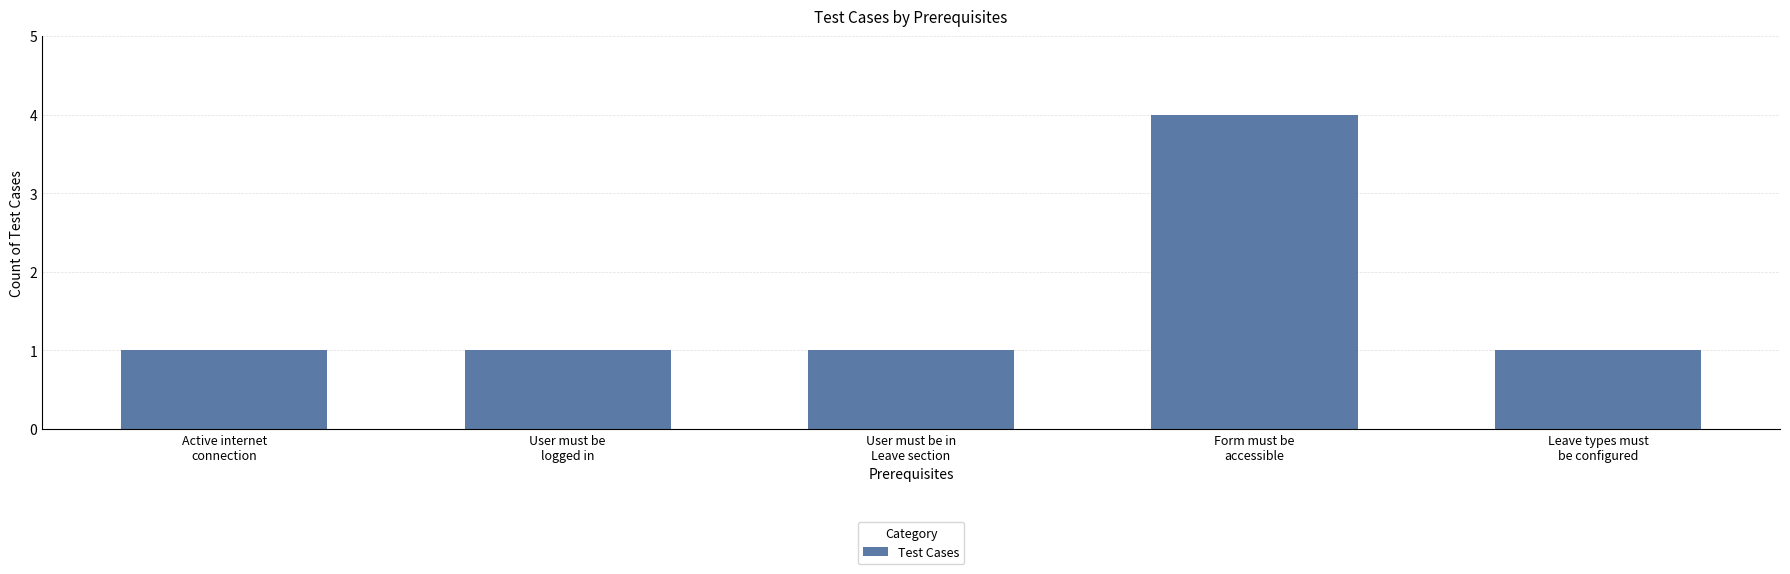

What is the maximum value shown in the chart?

4